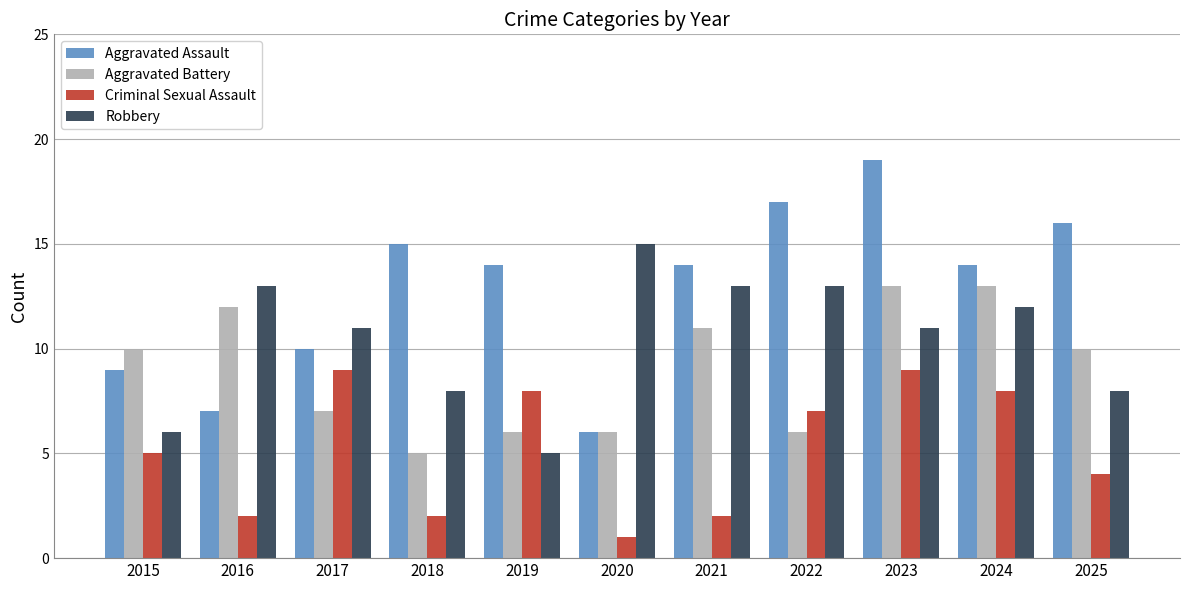

At which label does Robbery reach its minimum?

2019